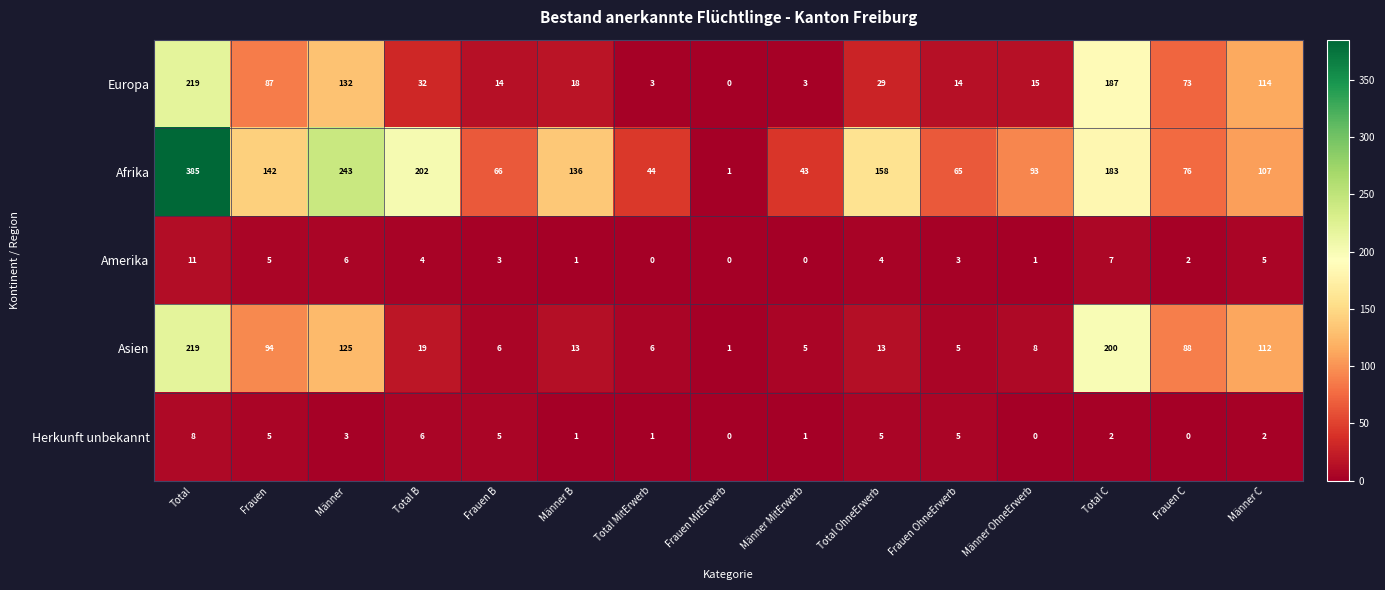

The value of Asien at Frauen MitErwerb is 2. True or false?

False